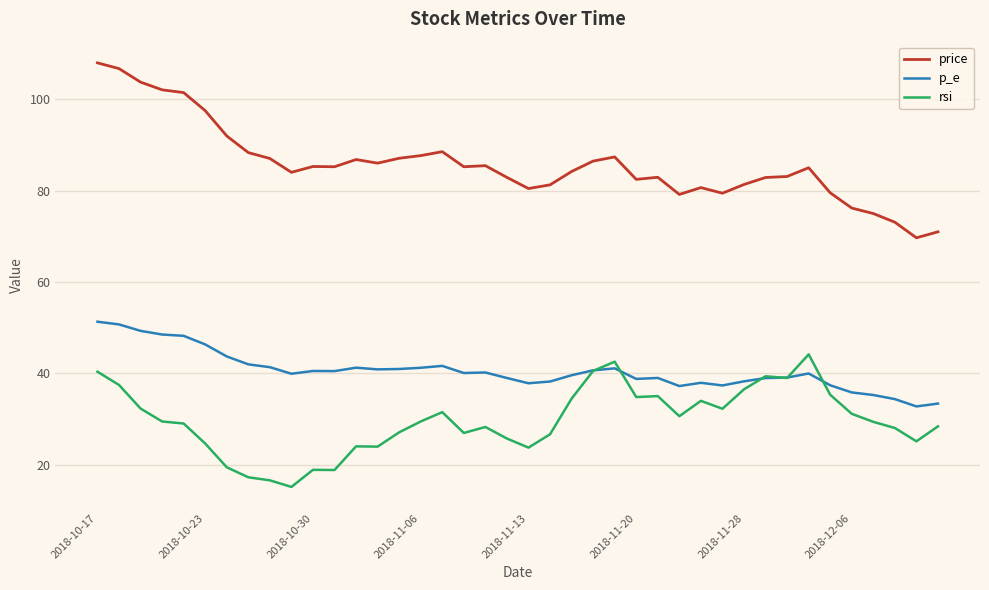

True or false: price and rsi intersect in this chart.

False